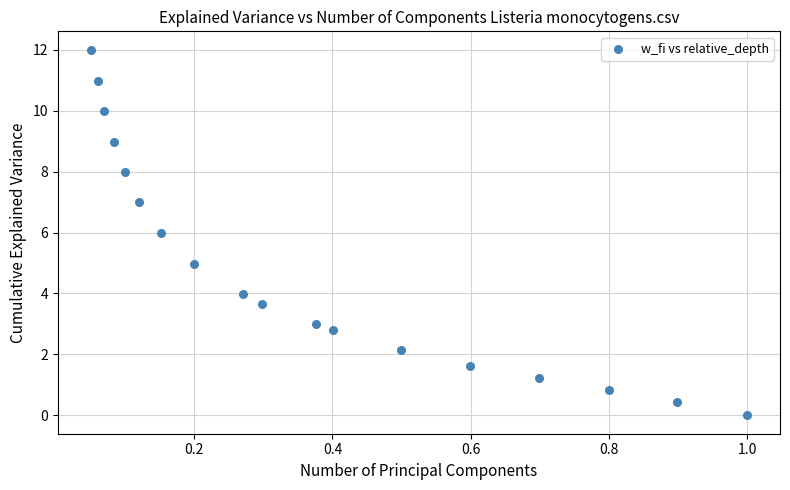

What is the range of Y values (max minus min)?

12.0